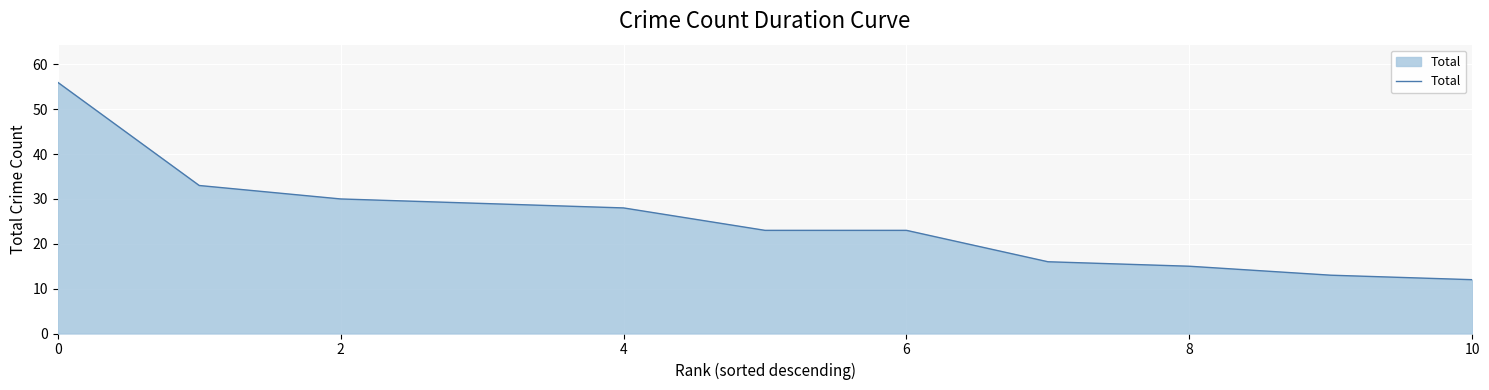

Reading right to left, what are all the values shown in this chart?

12	13	15	16	23	23	28	29	30	33	56